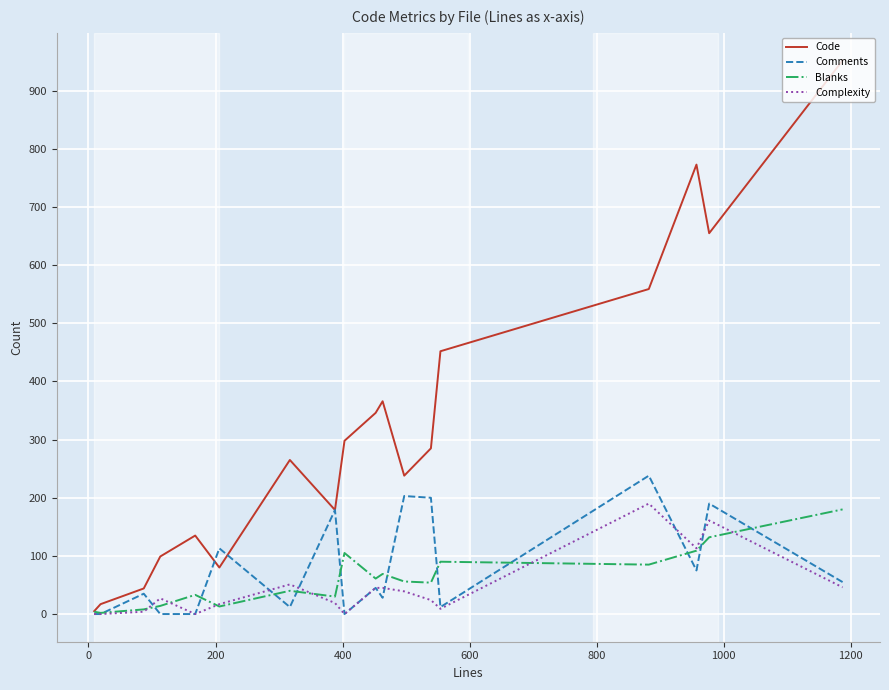

Does the chart have visible grid lines?

Yes